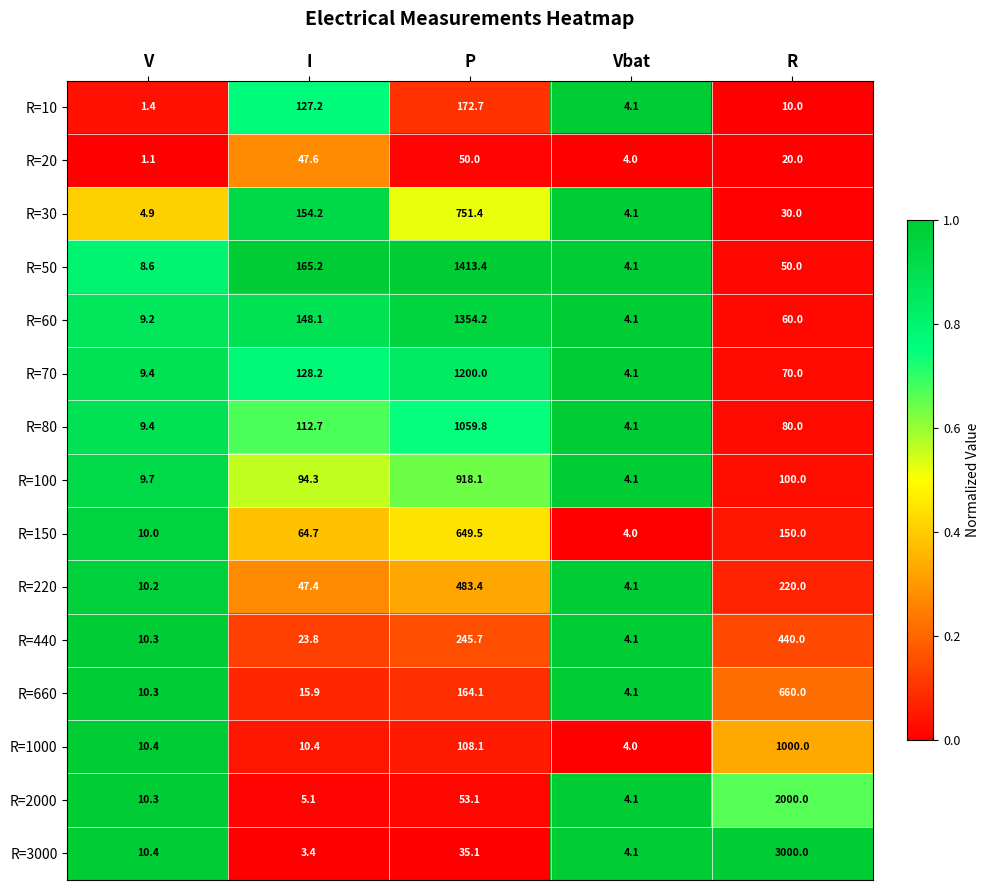

Which series has the widest spread of values?

R=3000